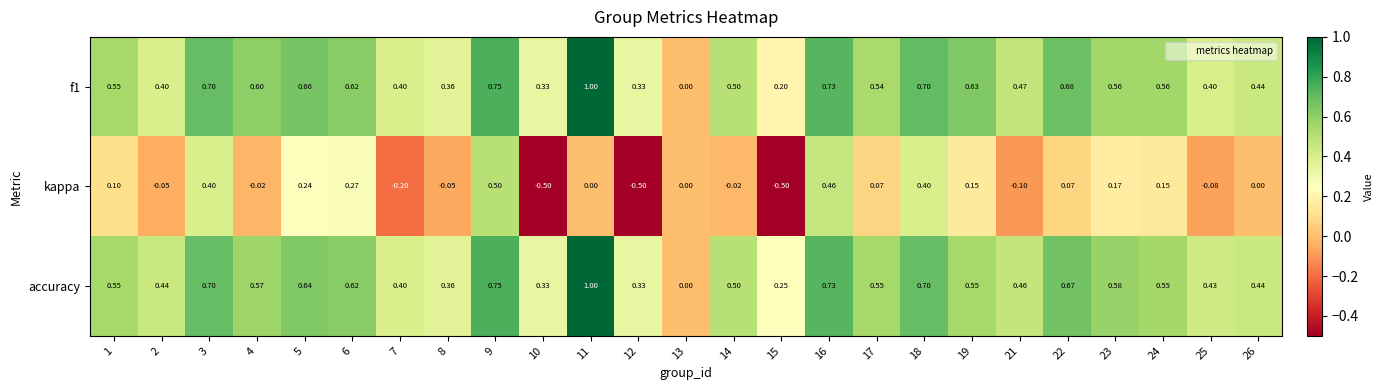

Between 15 and 23, which series saw the biggest shift?

kappa